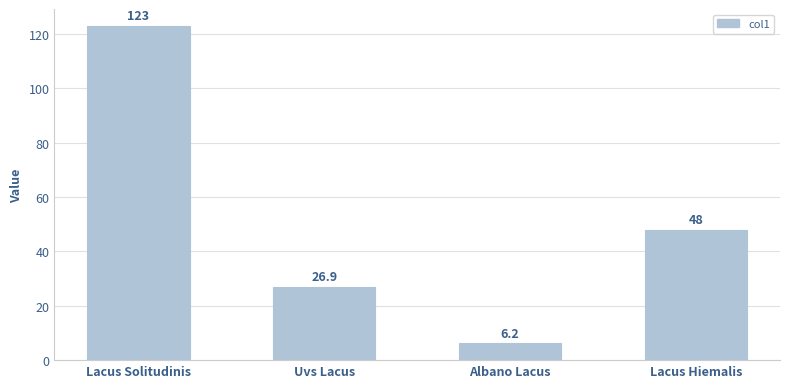

How many bars are there in total?

4